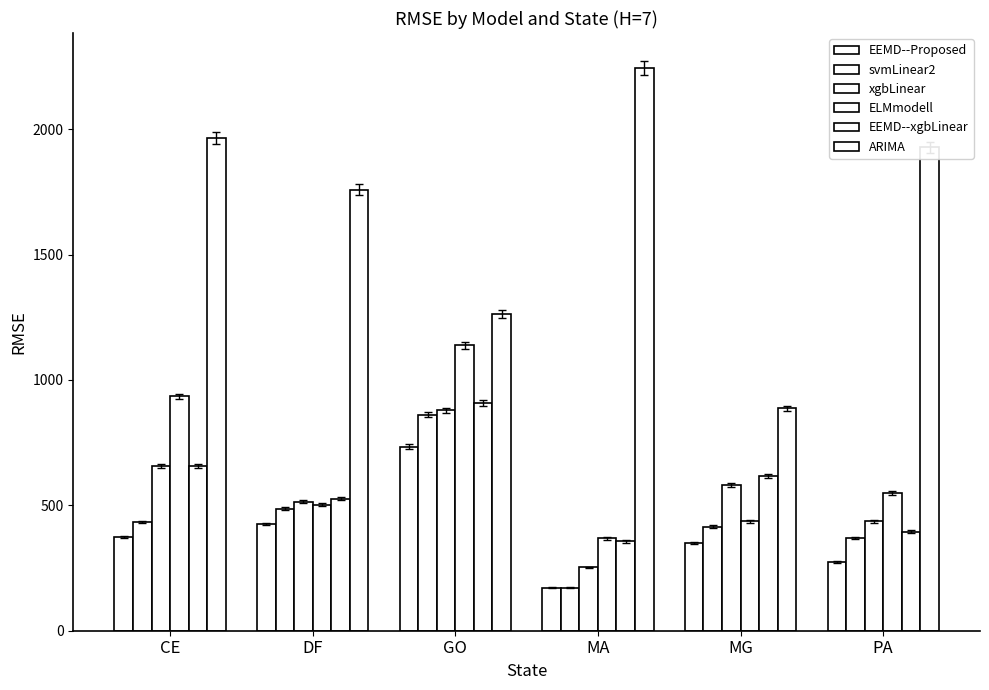

Are the bars grouped side by side (vs. stacked)?

Yes